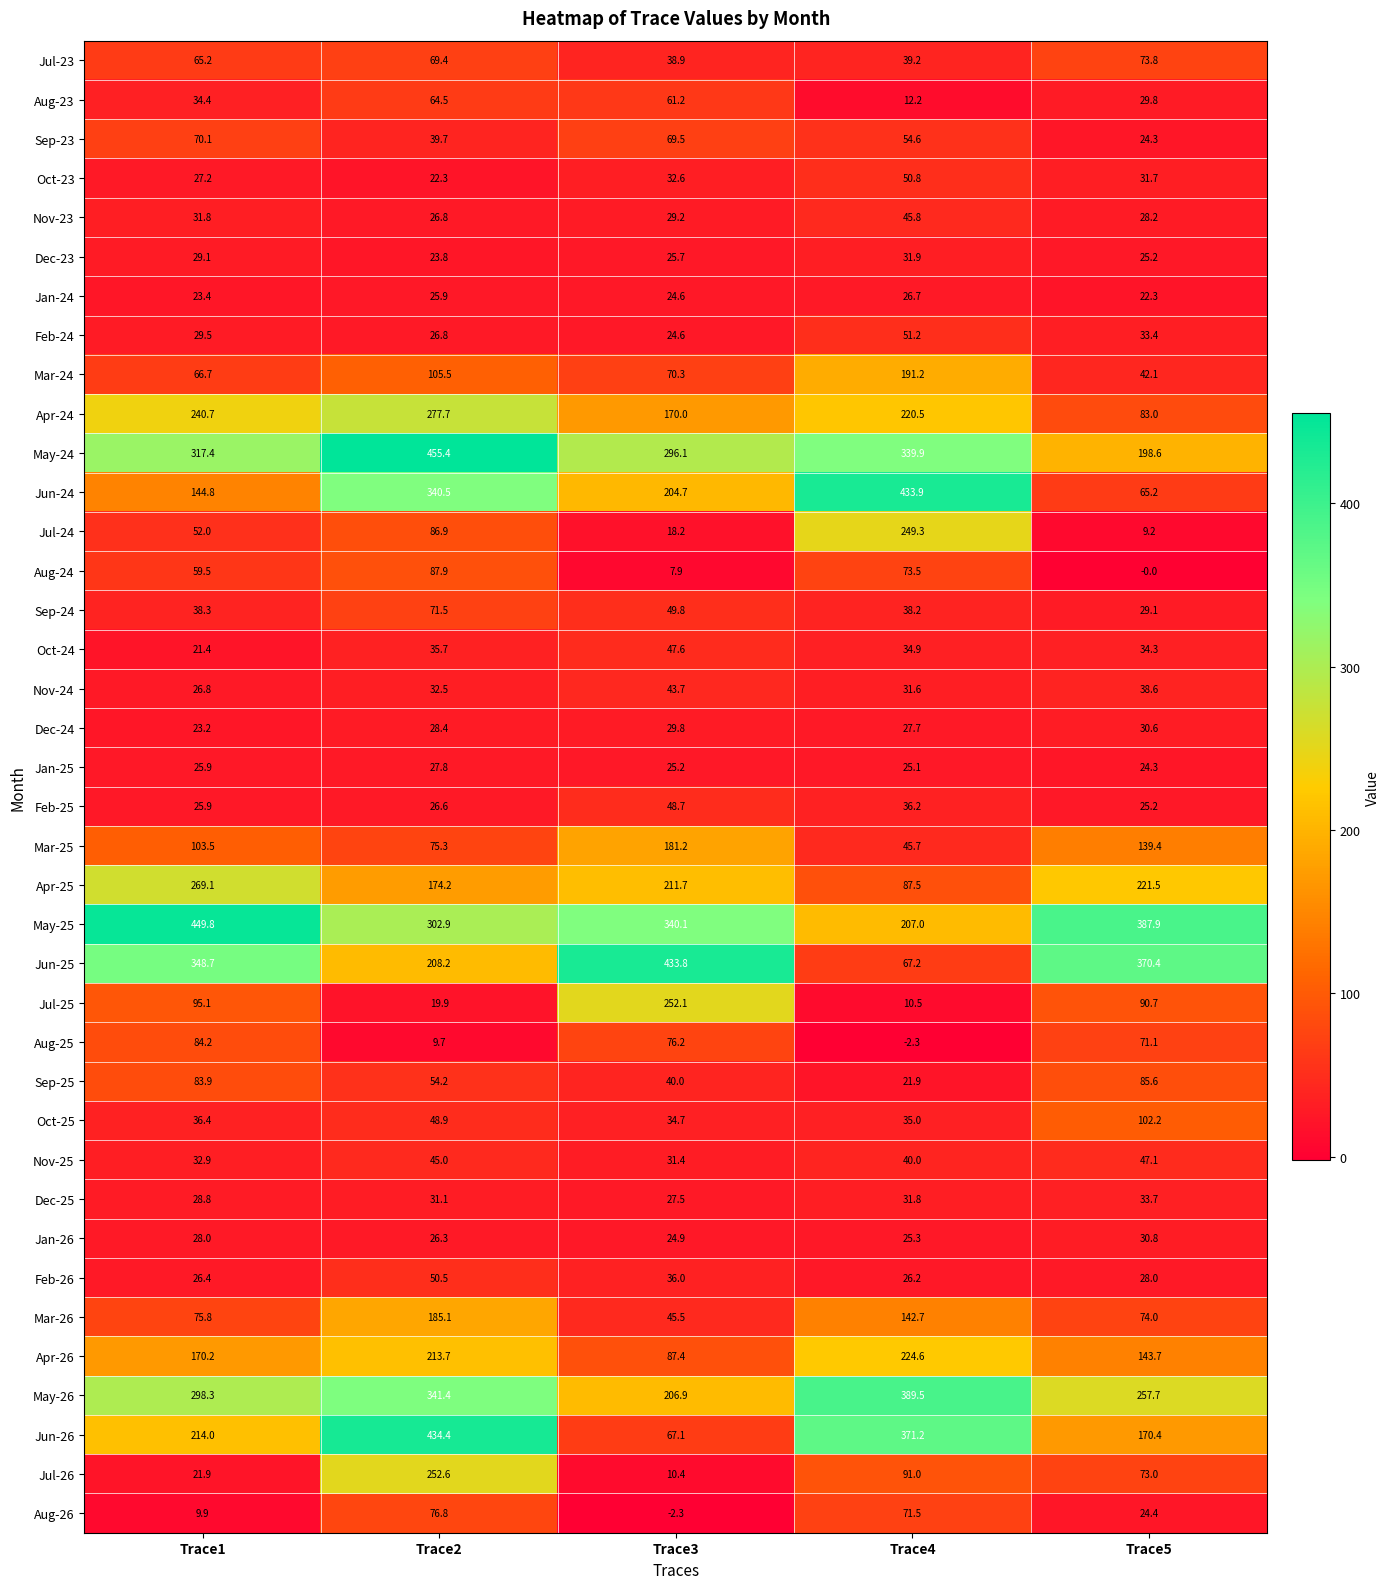

Is it true that Jun-24 equals 31.2 at Trace5?

False